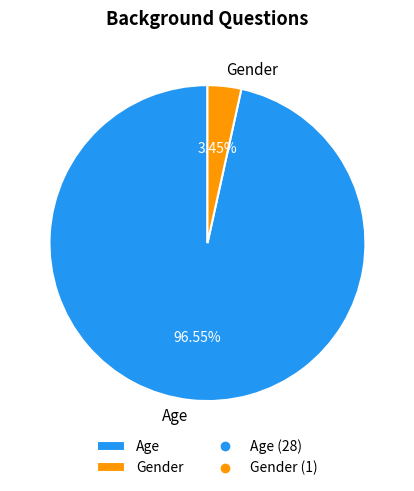

Does any single category account for the majority?

Yes